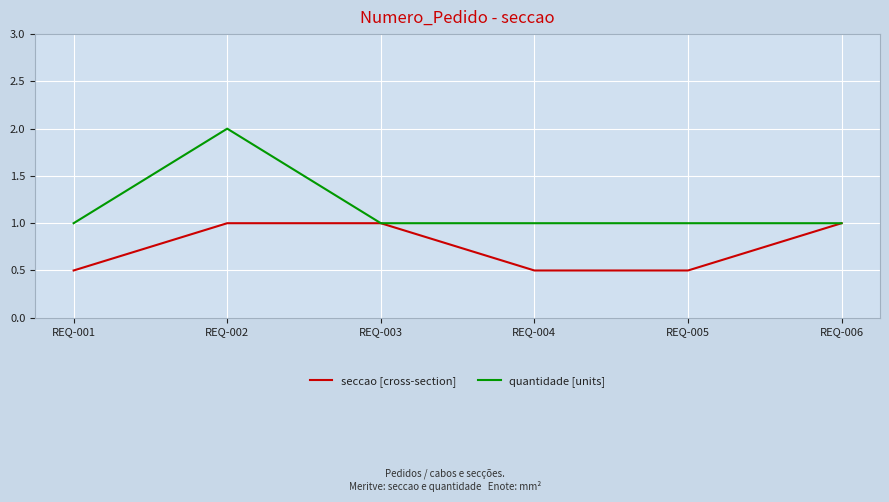

List the series in order of their peak value, lowest first.

seccao [cross-section], quantidade [units]